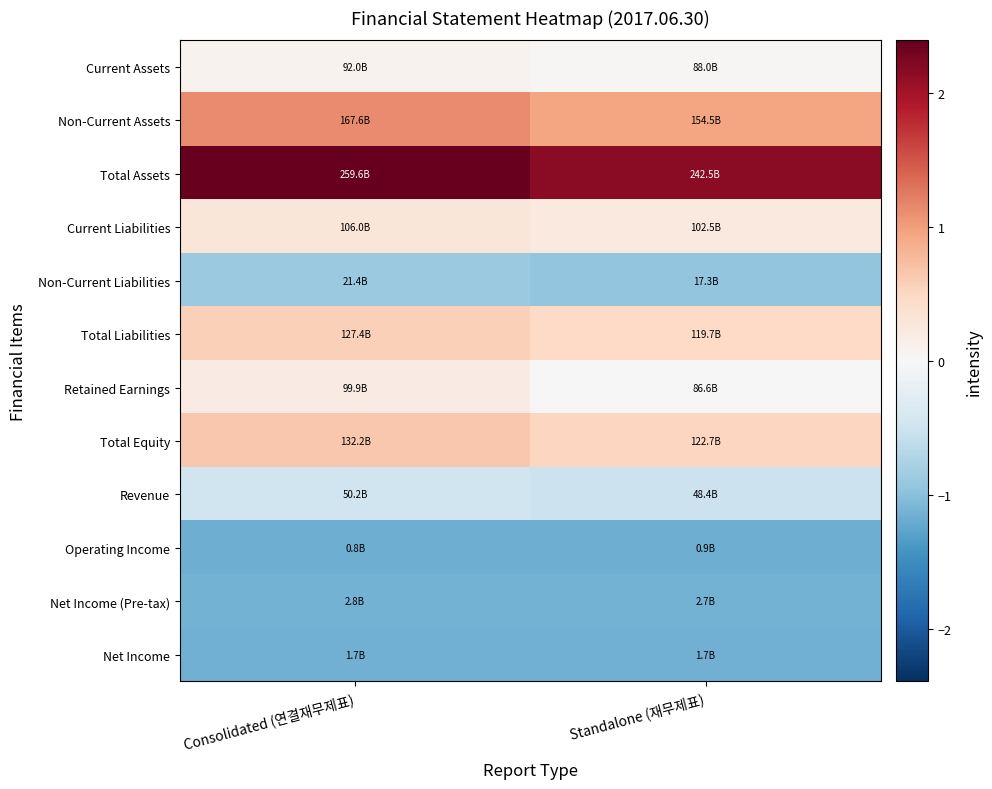

Which series has the largest range (max minus min)?

Total Assets